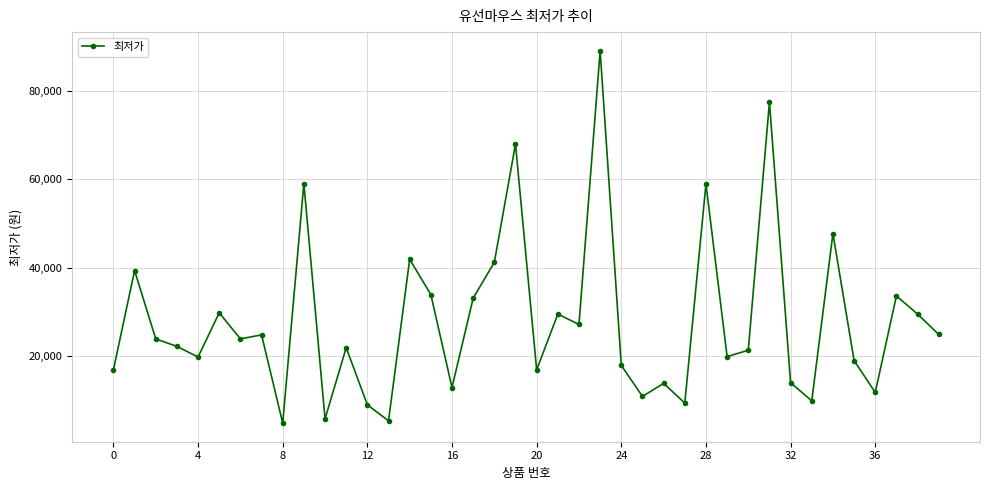

What is the difference between the maximum and minimum values?

84130